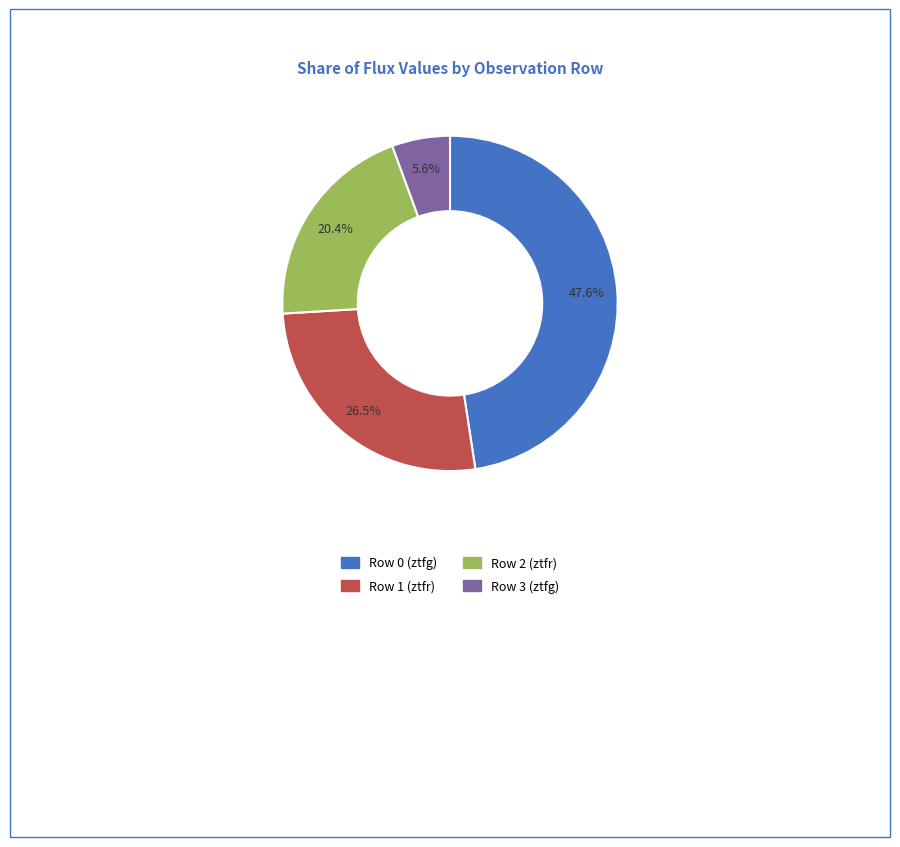

Does Row 0 (ztfg) account for over 50% of the chart?

No